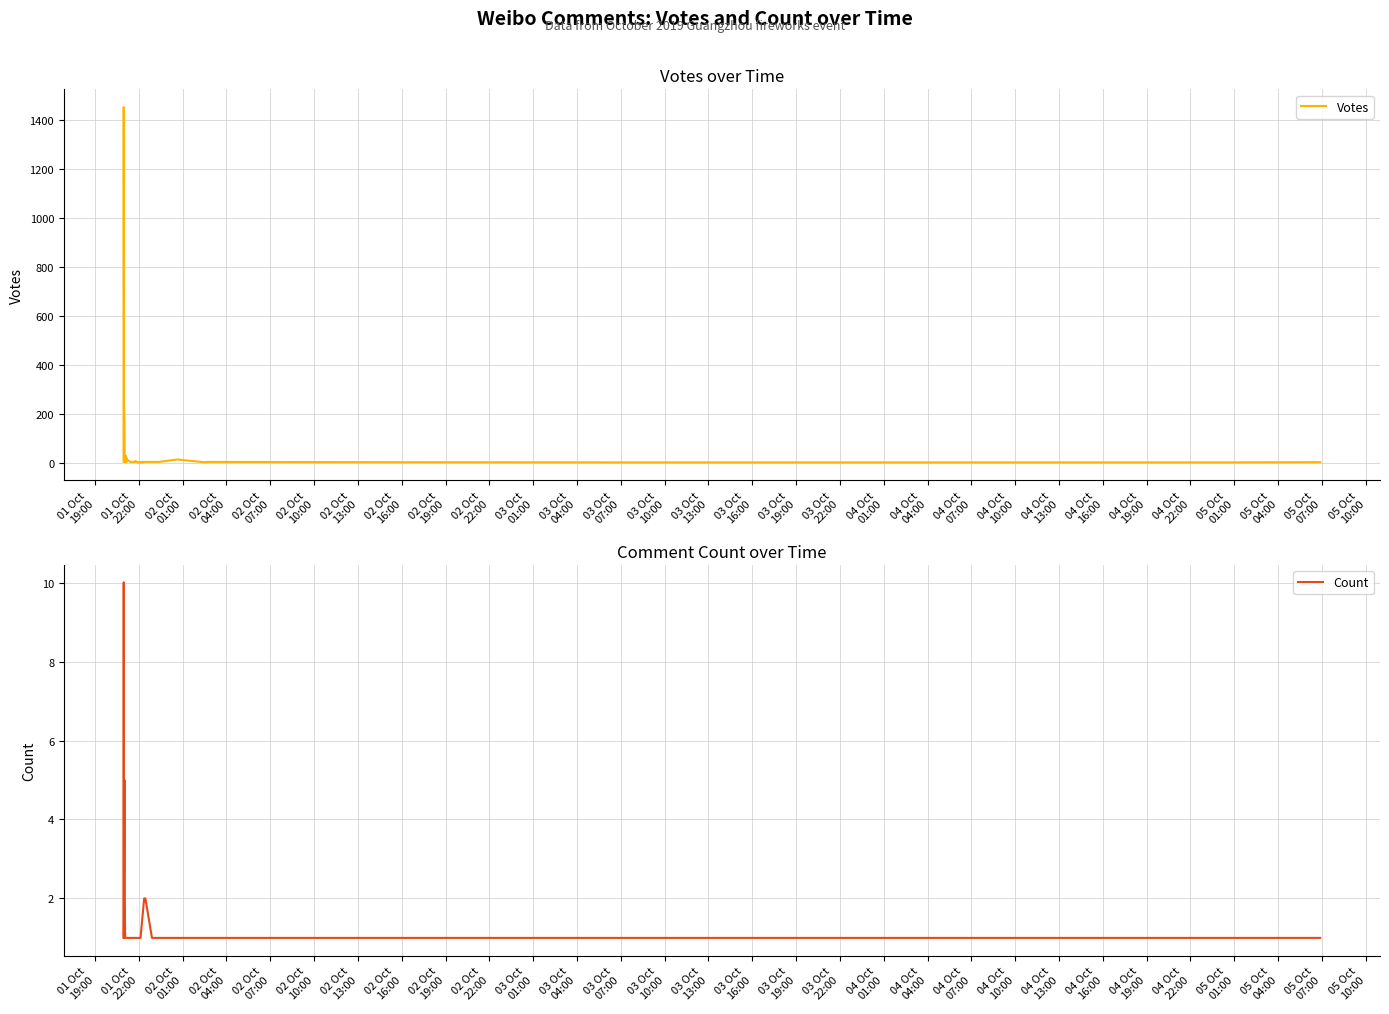

At 04 Oct
19:00, list the series in order from largest to smallest.

Votes, Count